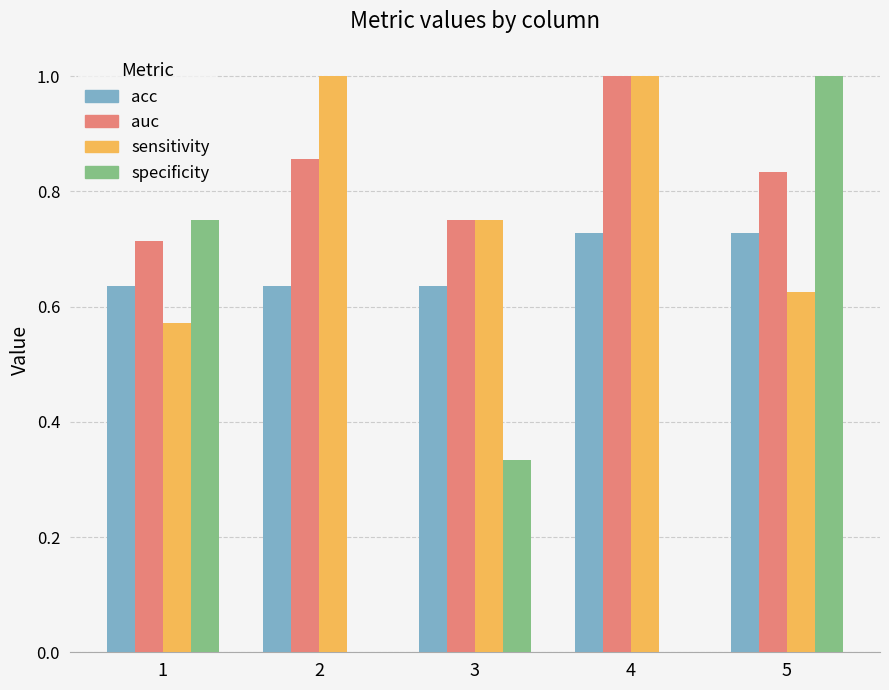

What is the maximum value for sensitivity?

1.0